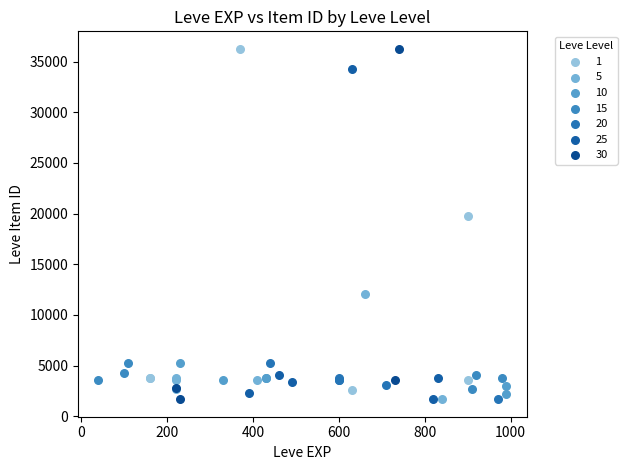

Which series has the largest Y range (max minus min)?

30